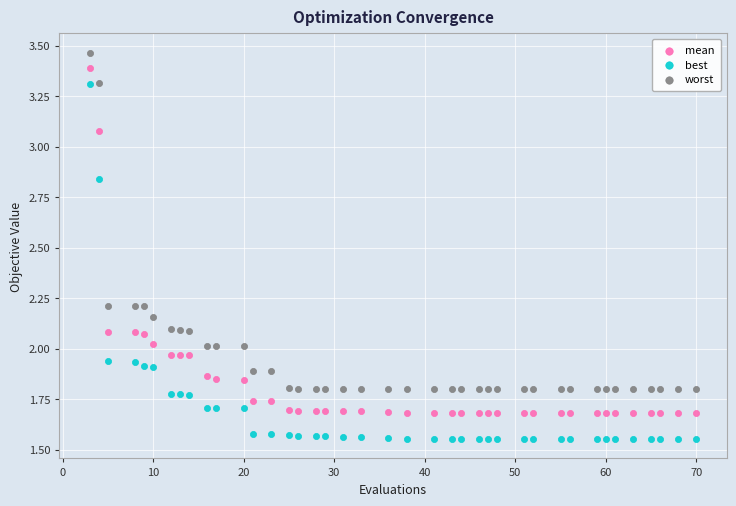

Which series contains the lowest Y value?

best